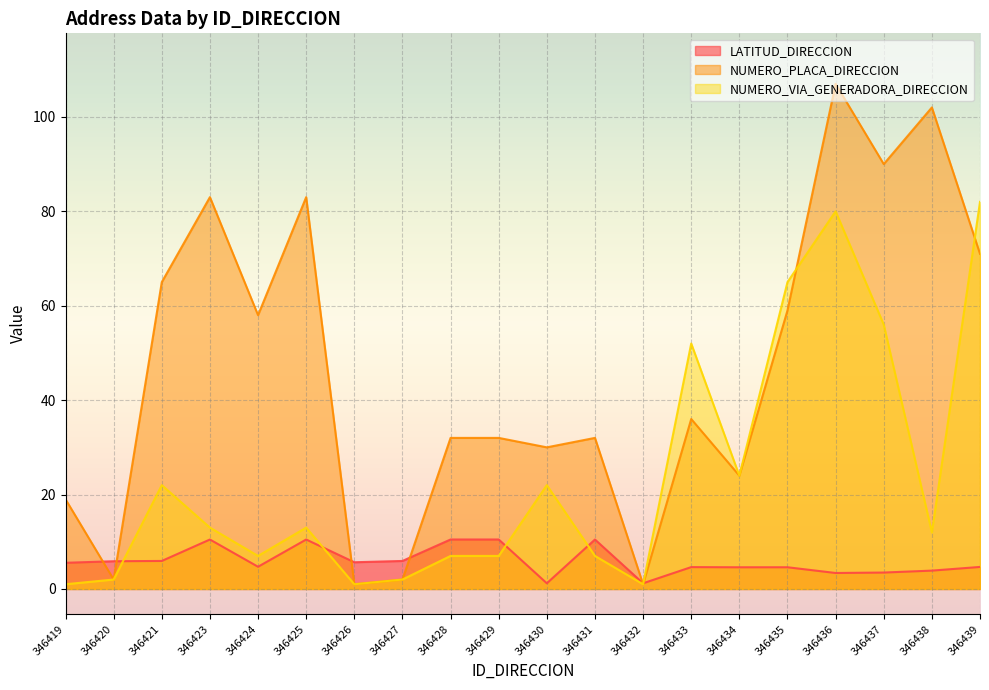

What is the value of the LATITUD_DIRECCION point at the 10th from the left?

10.5